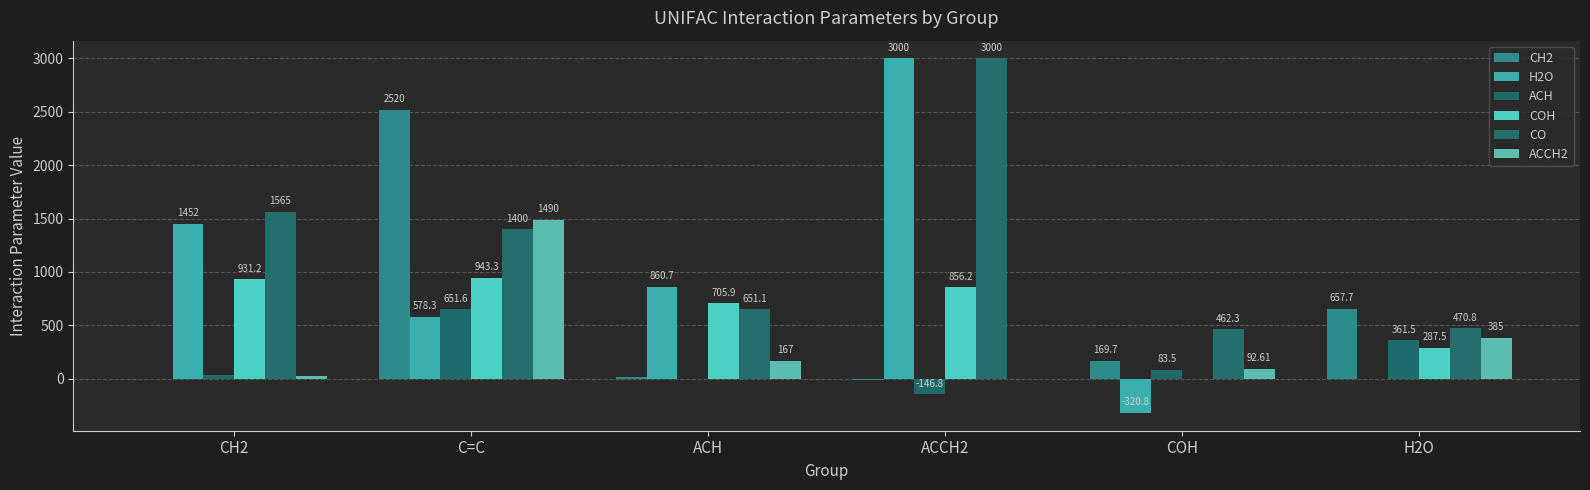

Read the COH value at CH2.

931.2